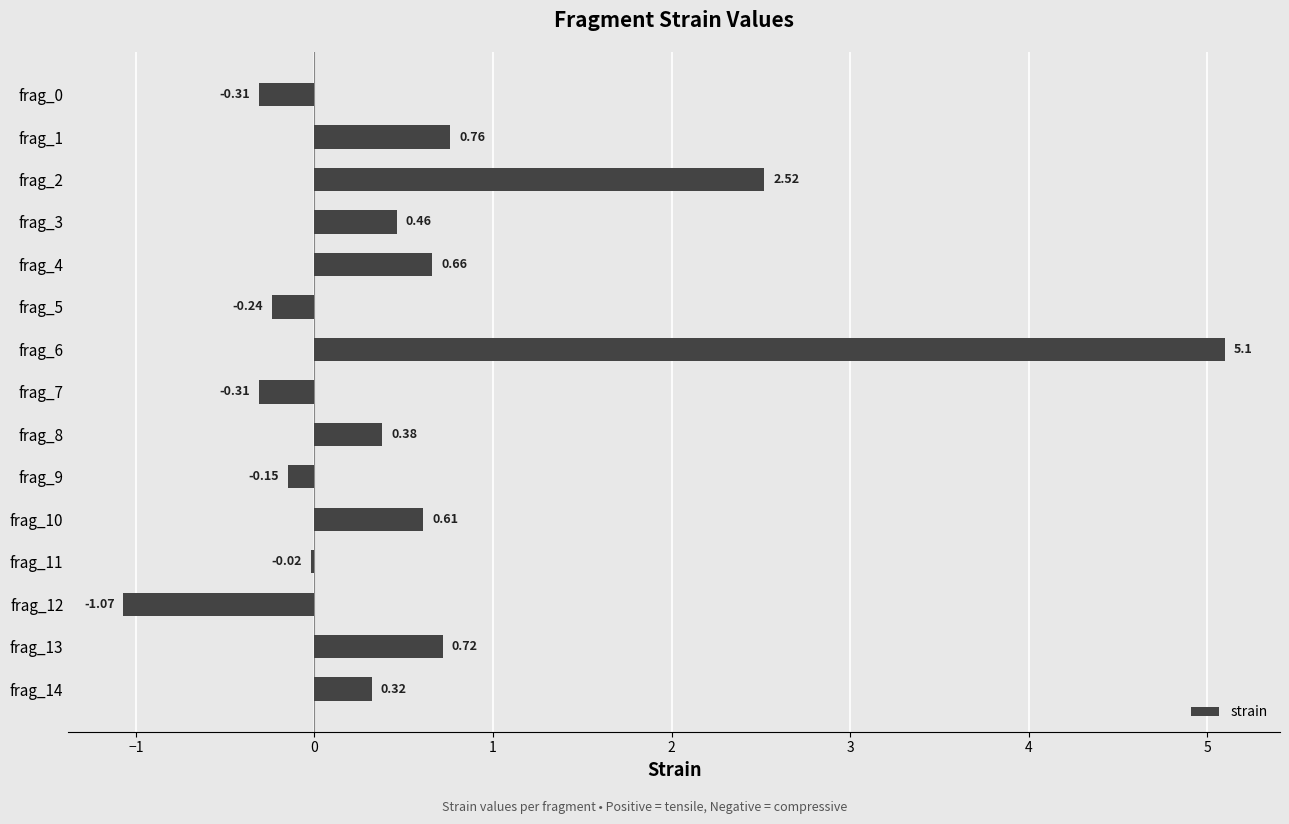

How many distinct data groups are displayed?

1